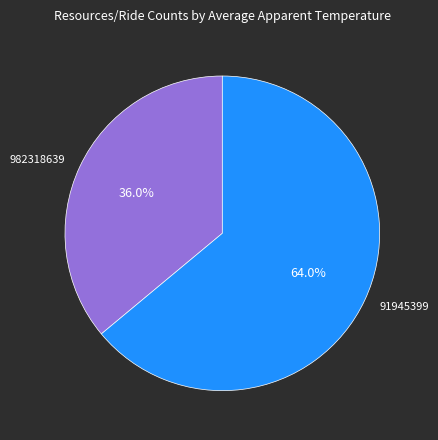

Rank the categories by value from lowest to highest.

982318639, 91945399